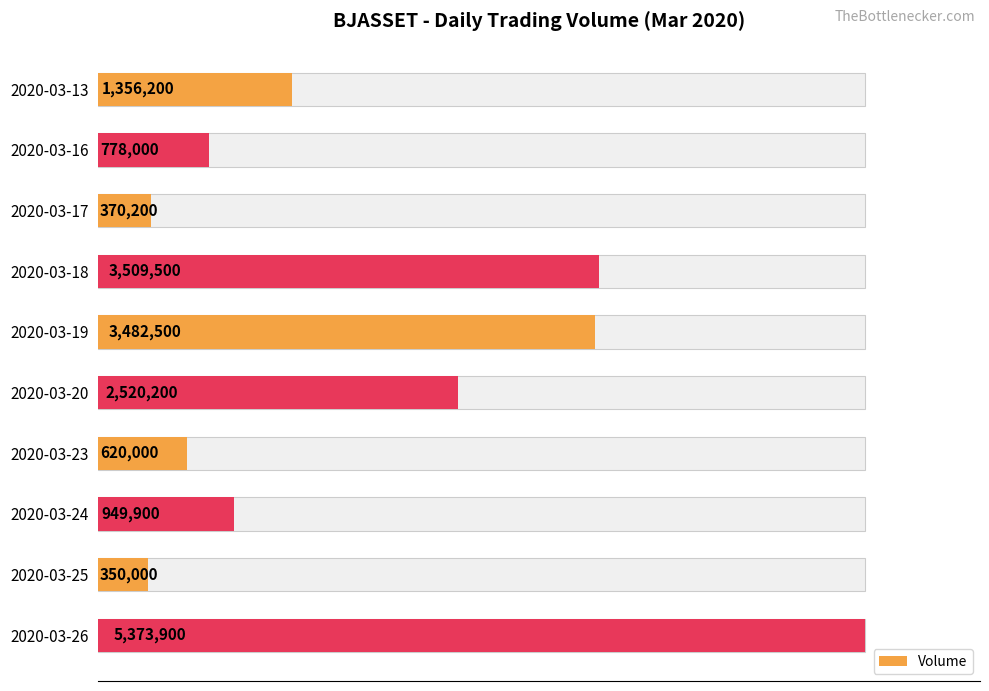

What is the ratio of the value at 2020-03-19 to the value at 2020-03-17?

9.4